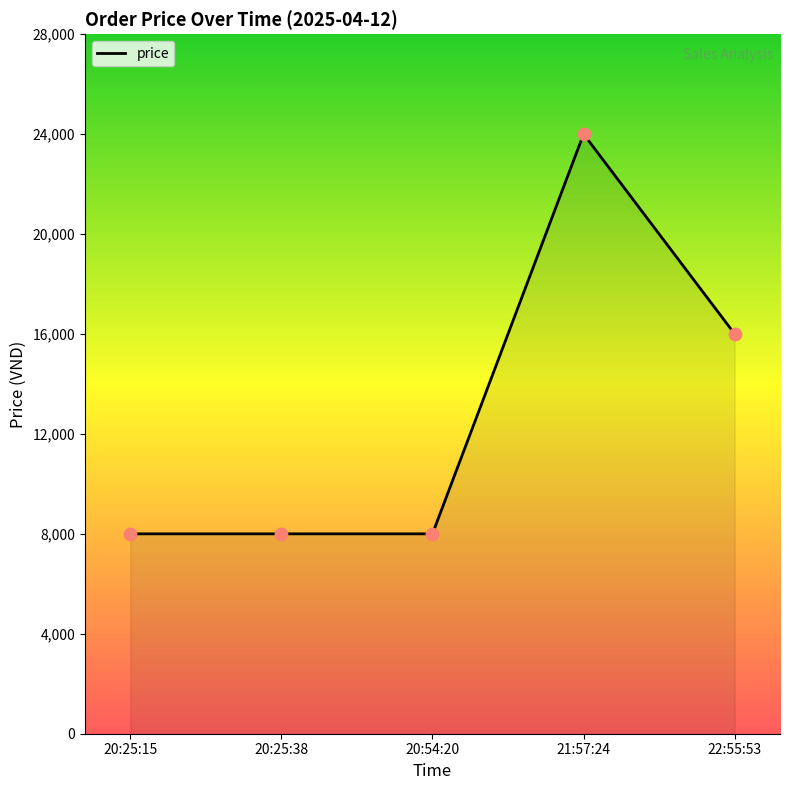

What is the ratio of the value at 20:25:15 to the value at 20:54:20?

1.0